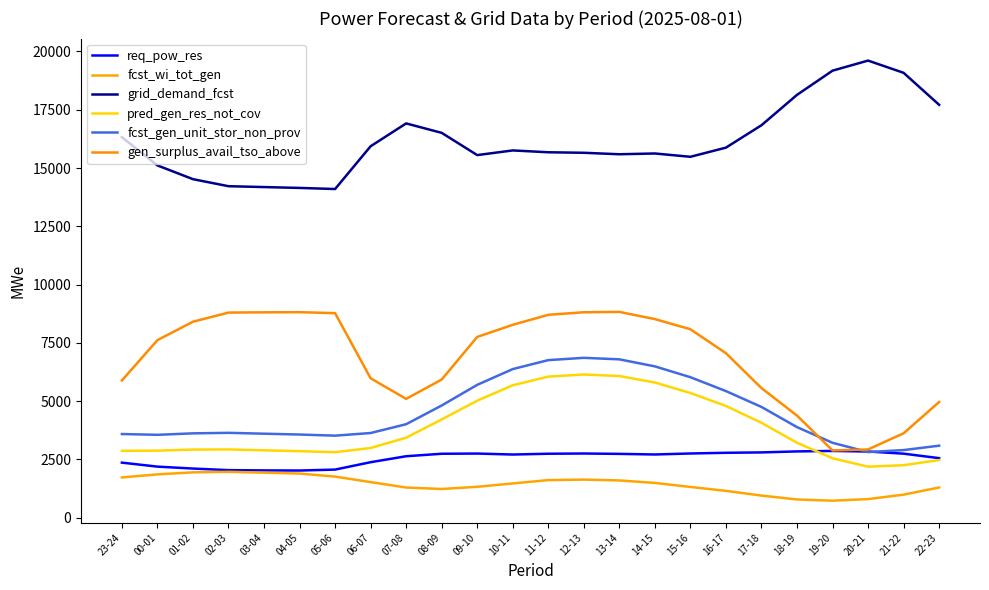

What is the difference between the highest and lowest values at 17-18?

15890